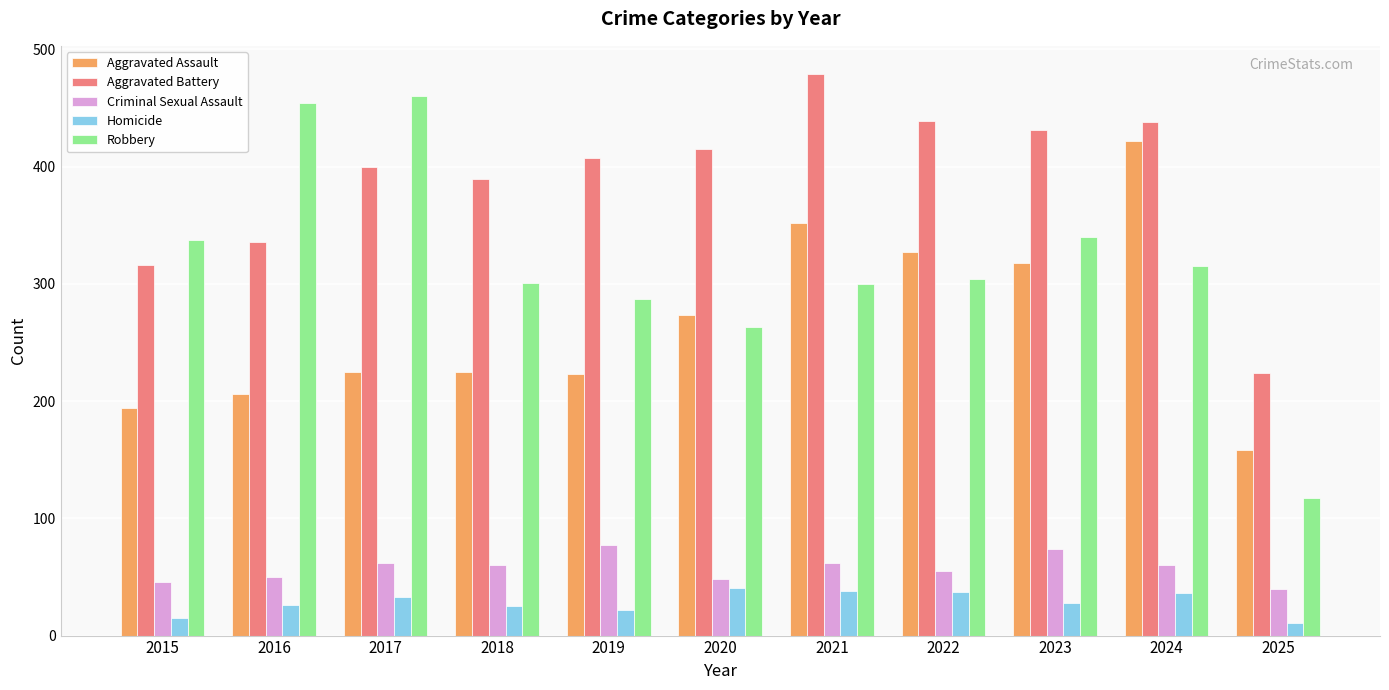

What is the minimum value for Robbery?

117